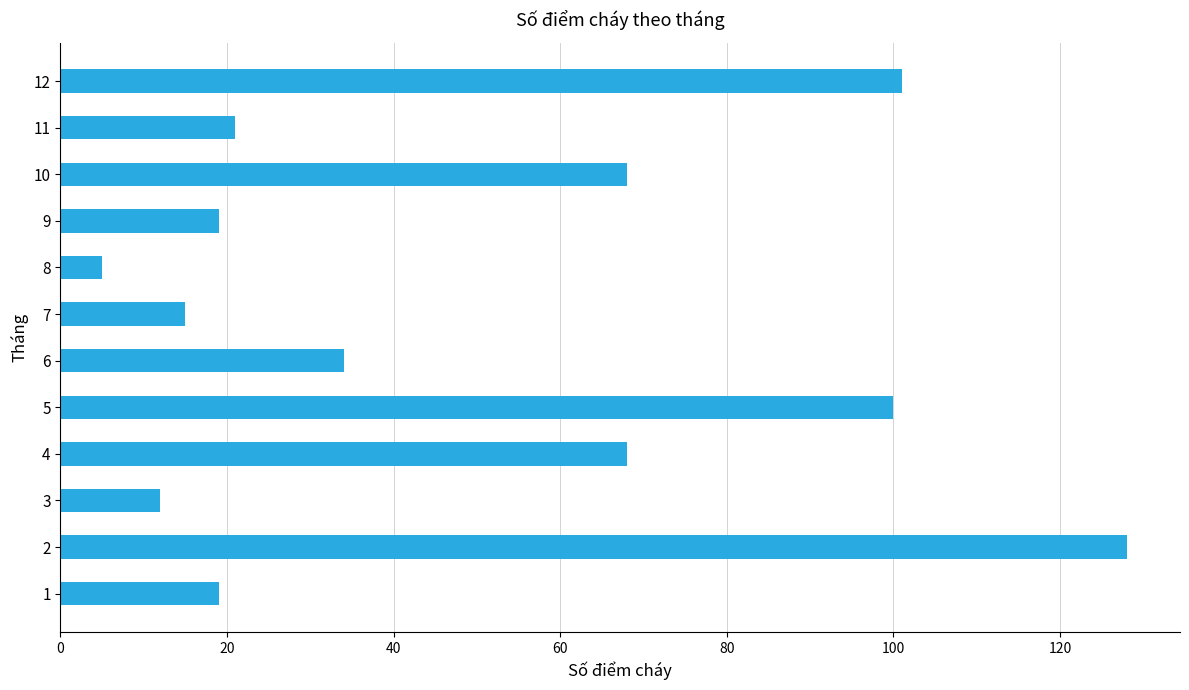

Which label corresponds to the largest value in the chart?

2